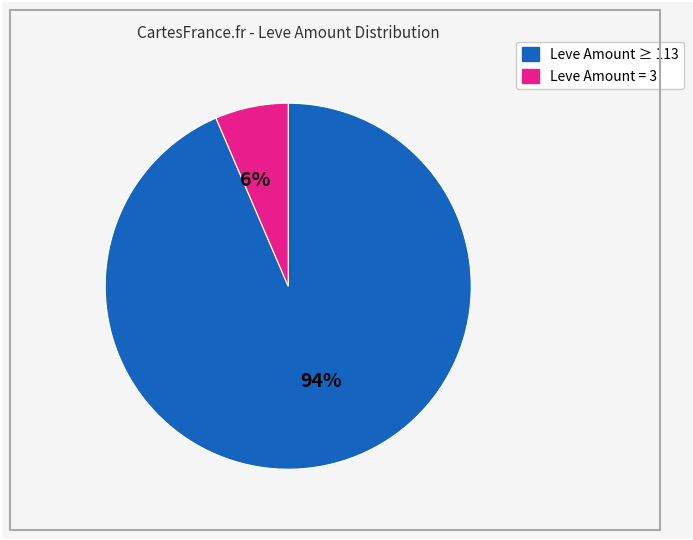

Is there a majority slice in this chart?

Yes